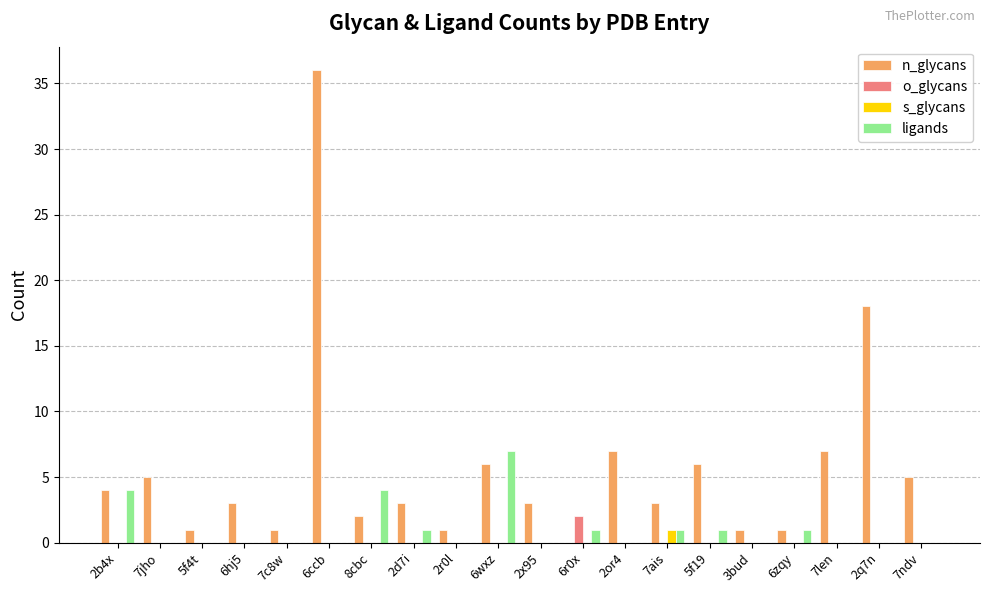

At which category is the sum across all series the highest?

6ccb